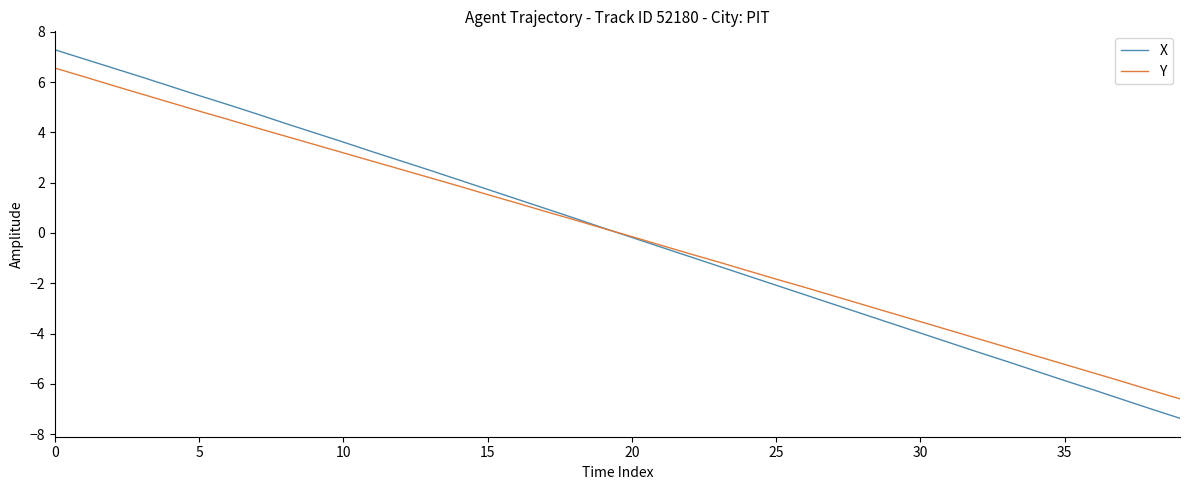

After their last crossing, which series has the higher values: X or Y?

Y